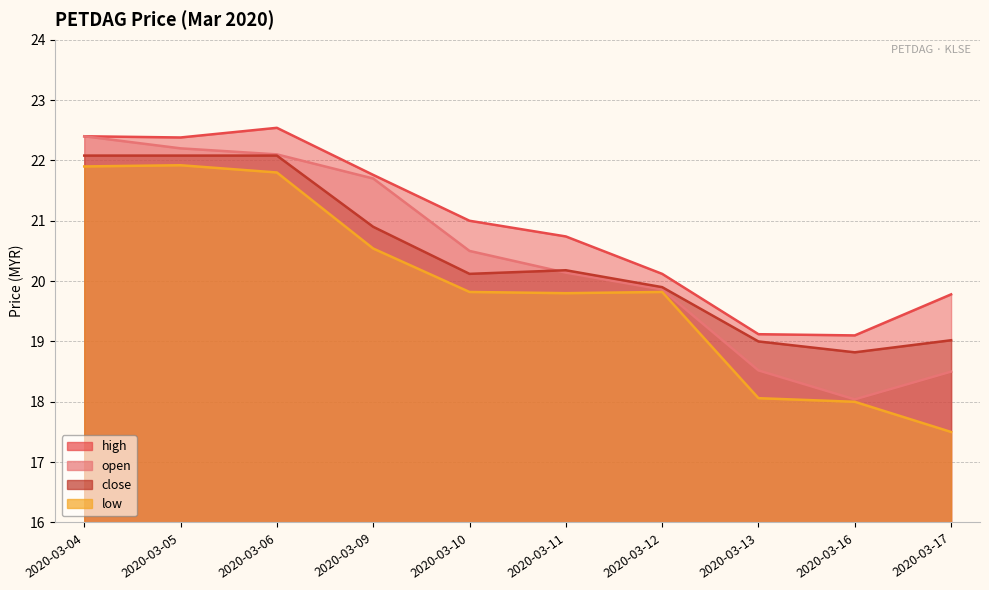

What is the total value across all series at 2020-03-09?

84.9